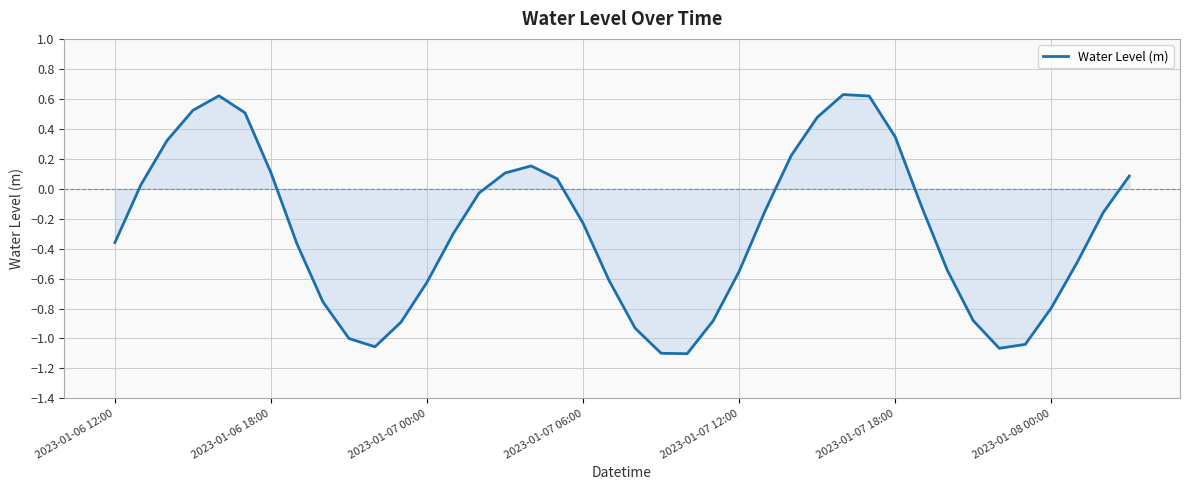

How many interior local valleys (lower than both neighbors) does the data have?

3